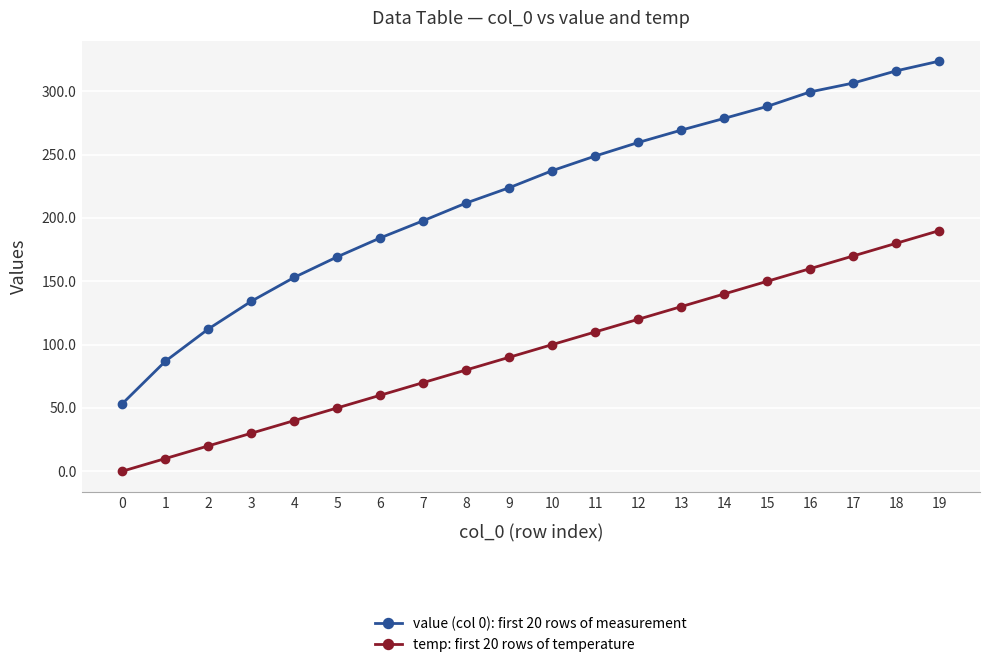

Which series has the largest total across all categories?

value (col 0): first 20 rows of measurement